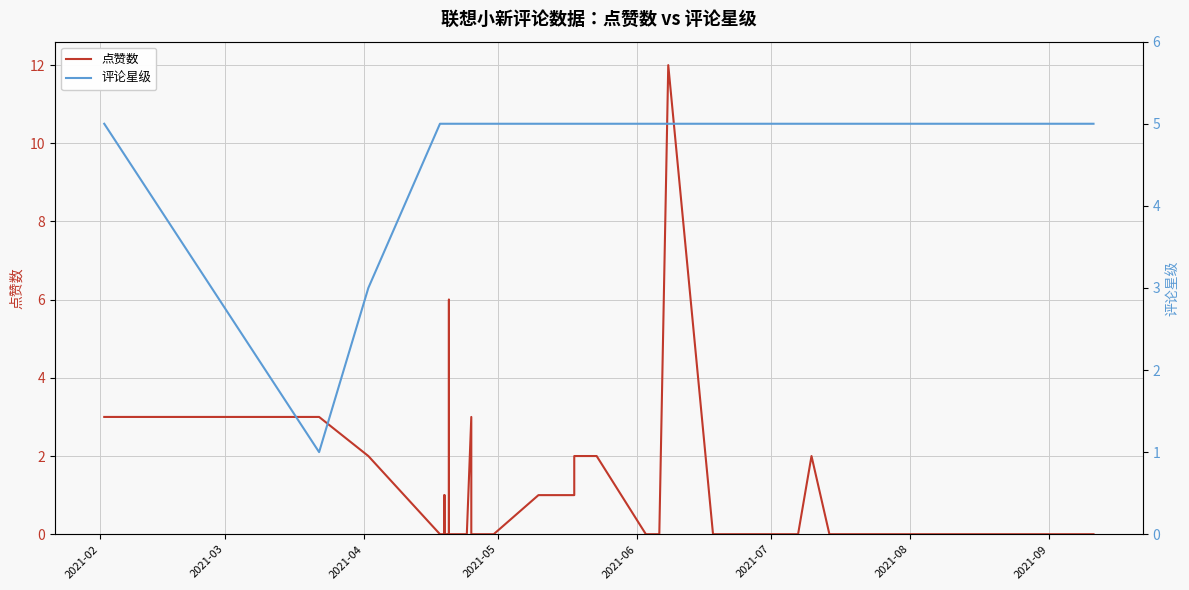

True or false: 点赞数 and 评论星级 intersect in this chart.

True